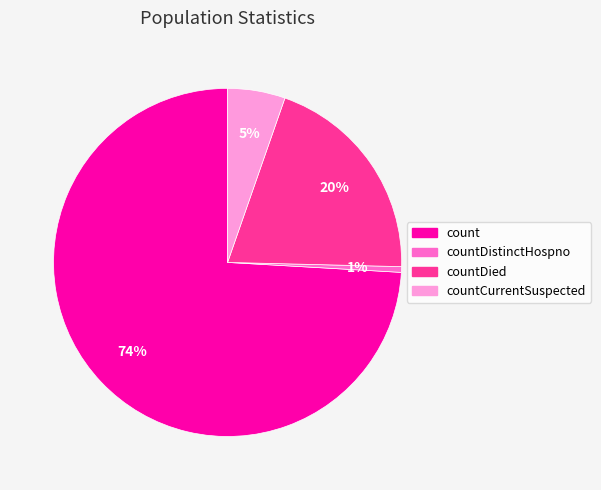

Which has a higher value, countDied or countCurrentSuspected?

countDied